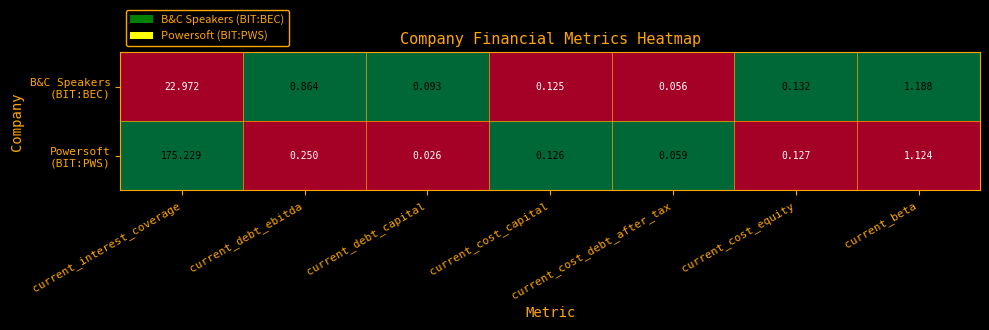

Which category has the highest value across all series?

current_interest_coverage